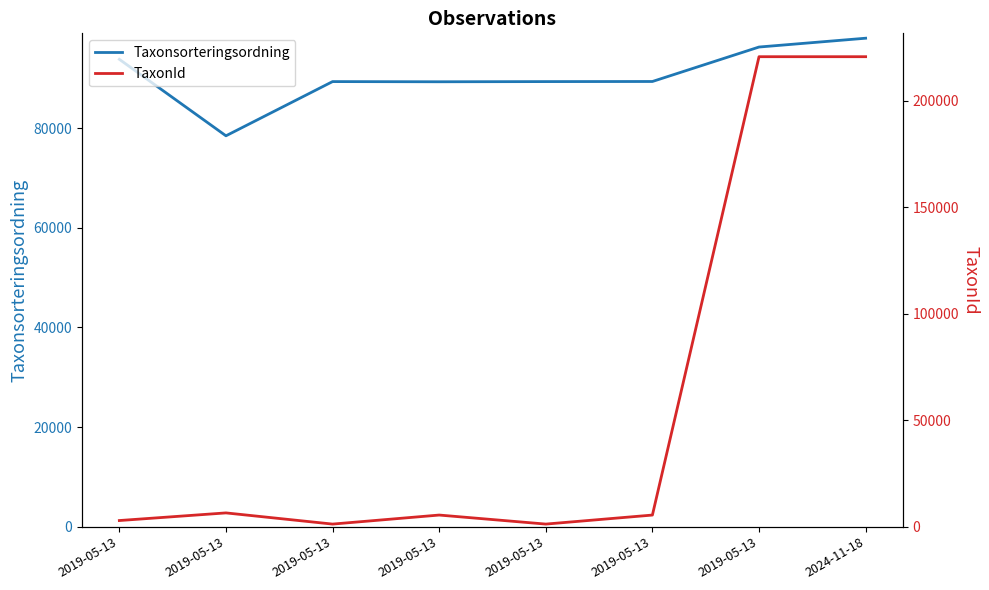

Which label corresponds to the smallest value in the chart?

2019-05-13